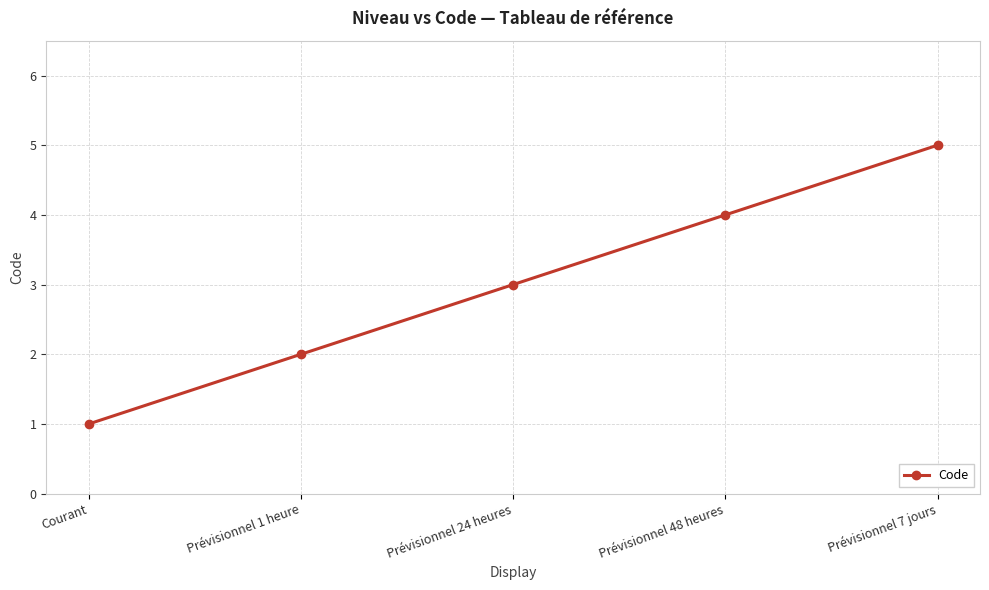

List the labels in order of value, smallest first.

Courant, Prévisionnel 1 heure, Prévisionnel 24 heures, Prévisionnel 48 heures, Prévisionnel 7 jours